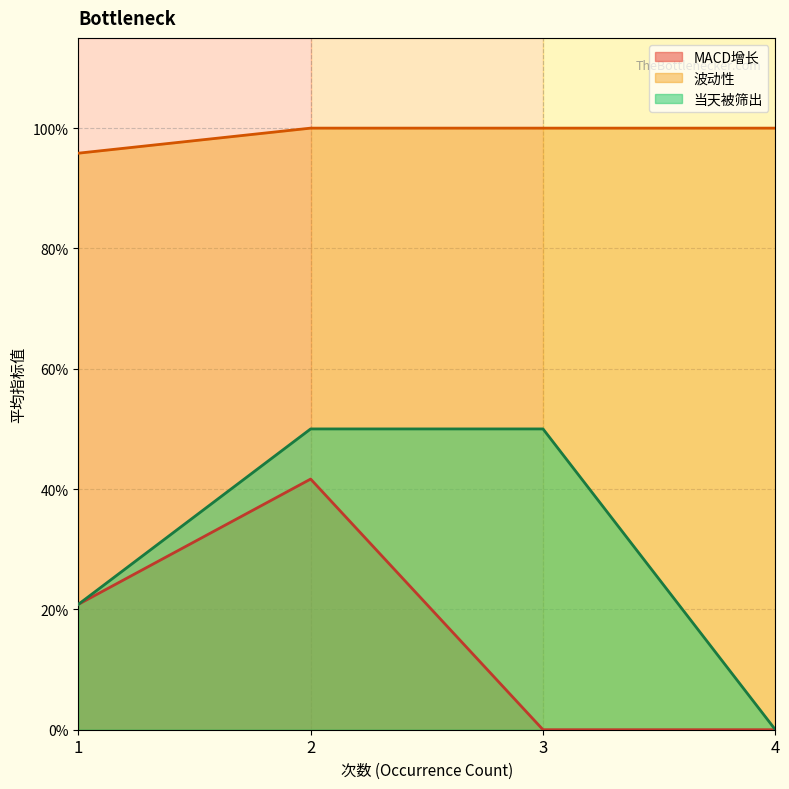

Does the chart have visible grid lines?

Yes